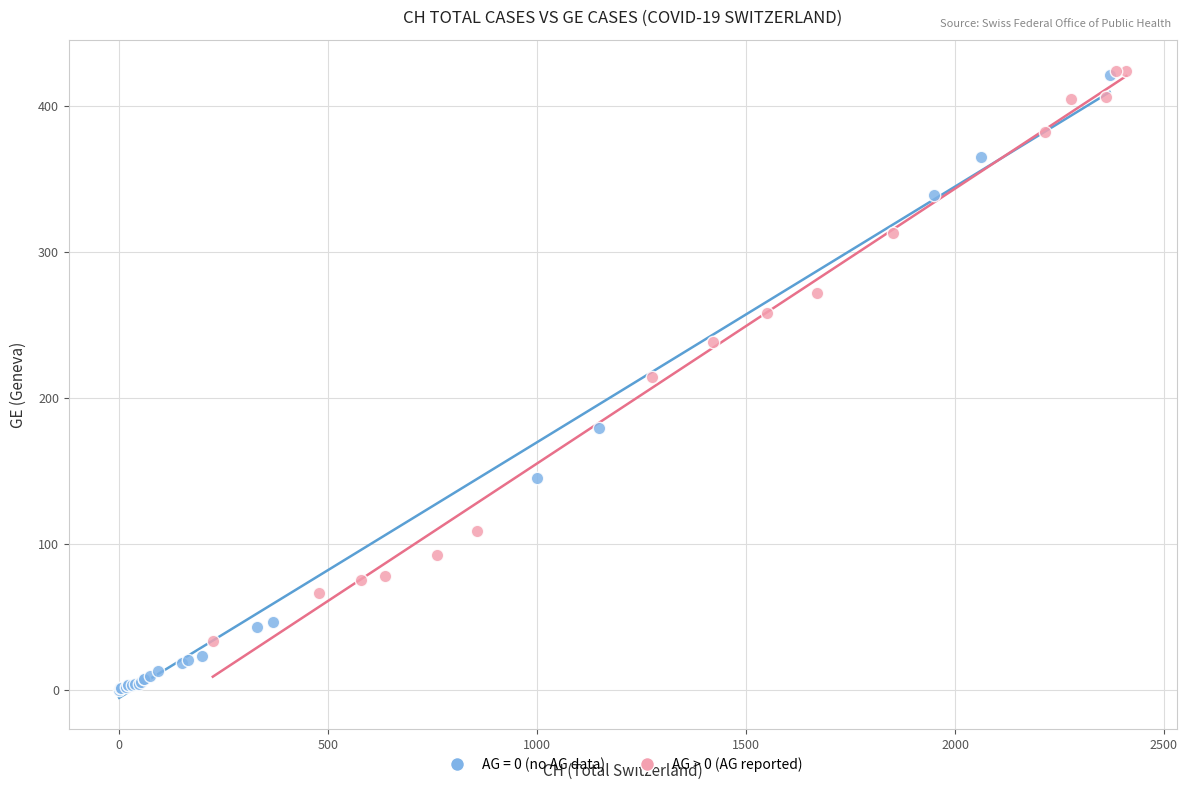

Which series has the largest Y range (max minus min)?

AG = 0 (no AG data)